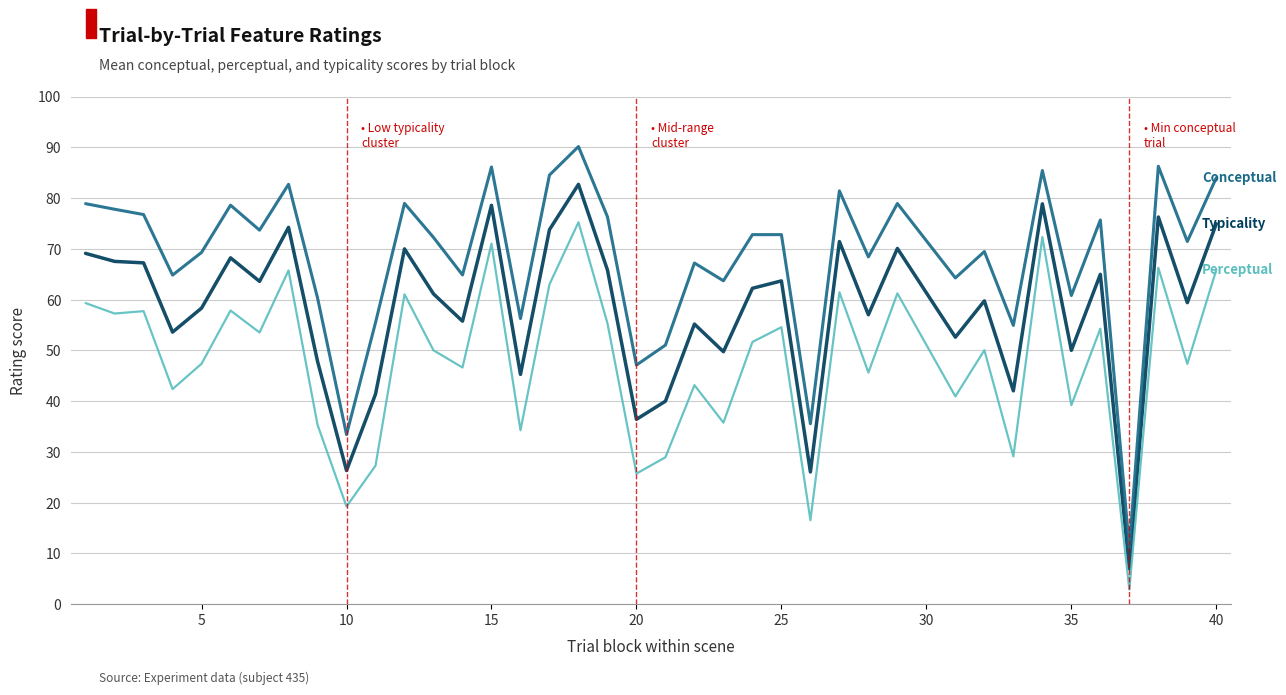

What is the maximum value shown in the chart?

90.1